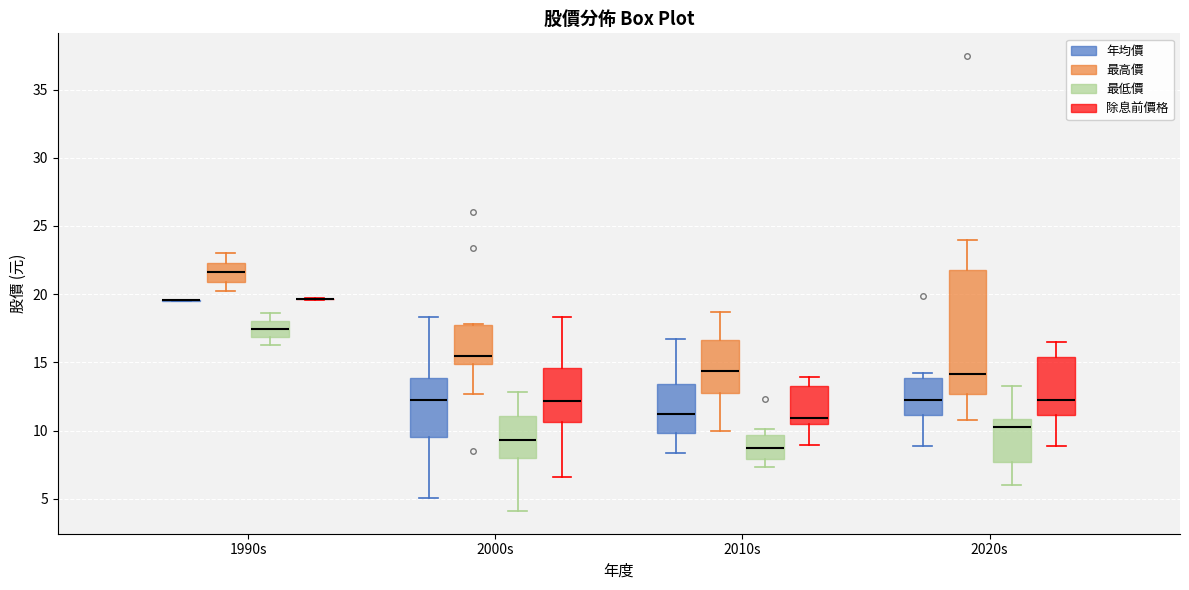

Which box is the tallest, from its lower edge to its upper edge?

2020s (最高價)